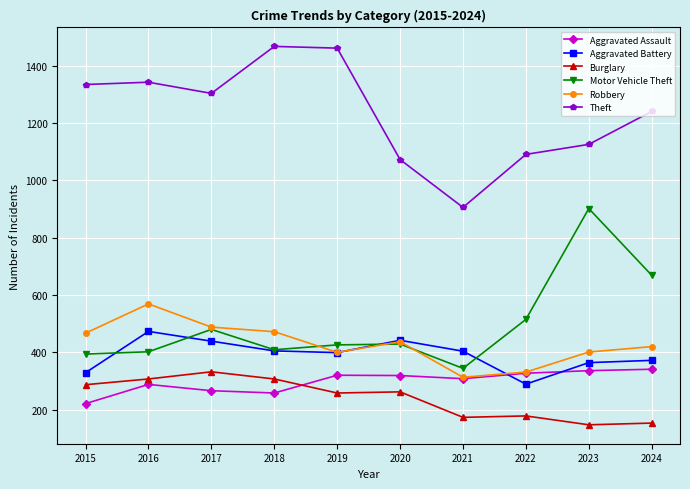

What is the highest value of the Burglary series?

332